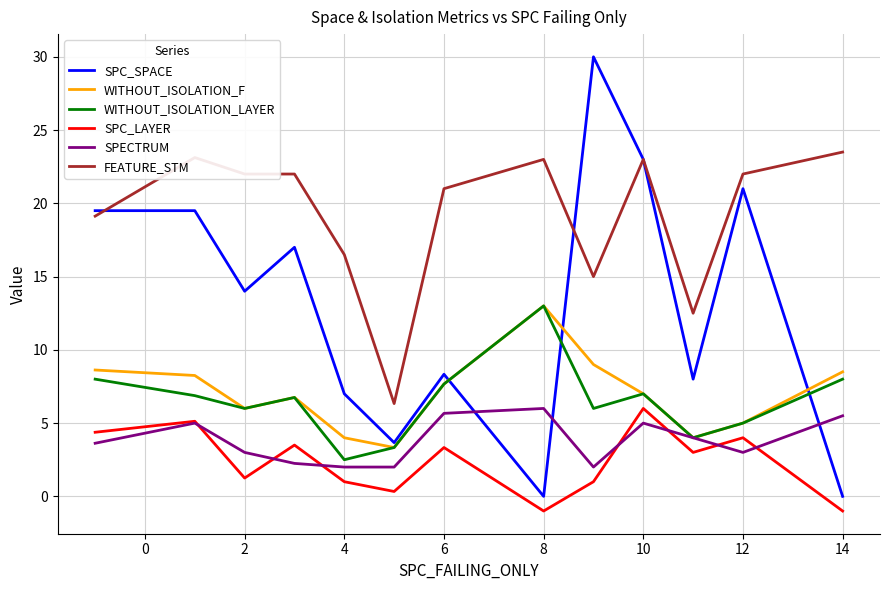

What is the smallest value displayed?

-1.0